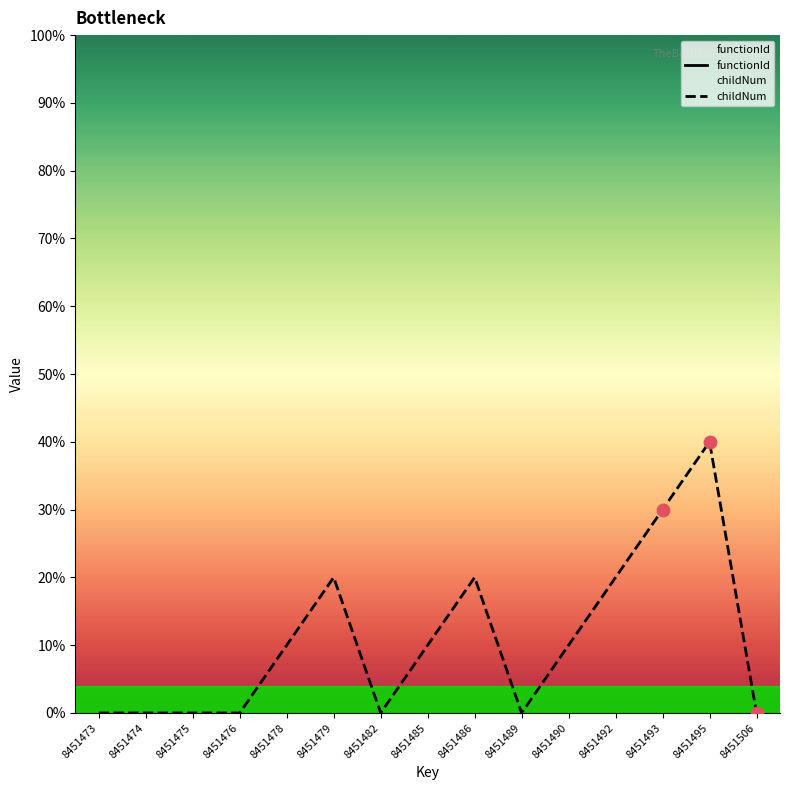

Which has a higher value, 8451478 or 8451506?

8451478